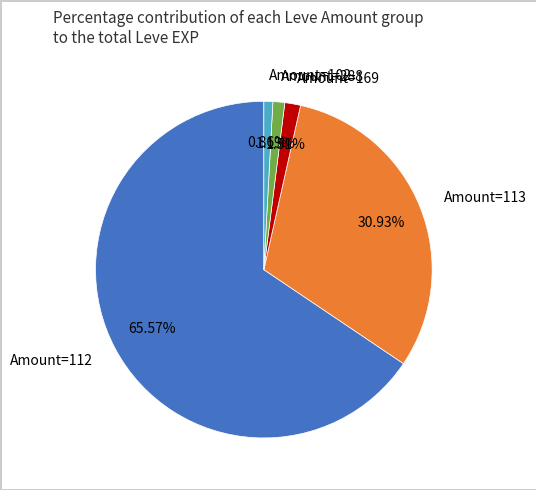

Is the sum of Amount=113 and Amount=102 greater than half?

No